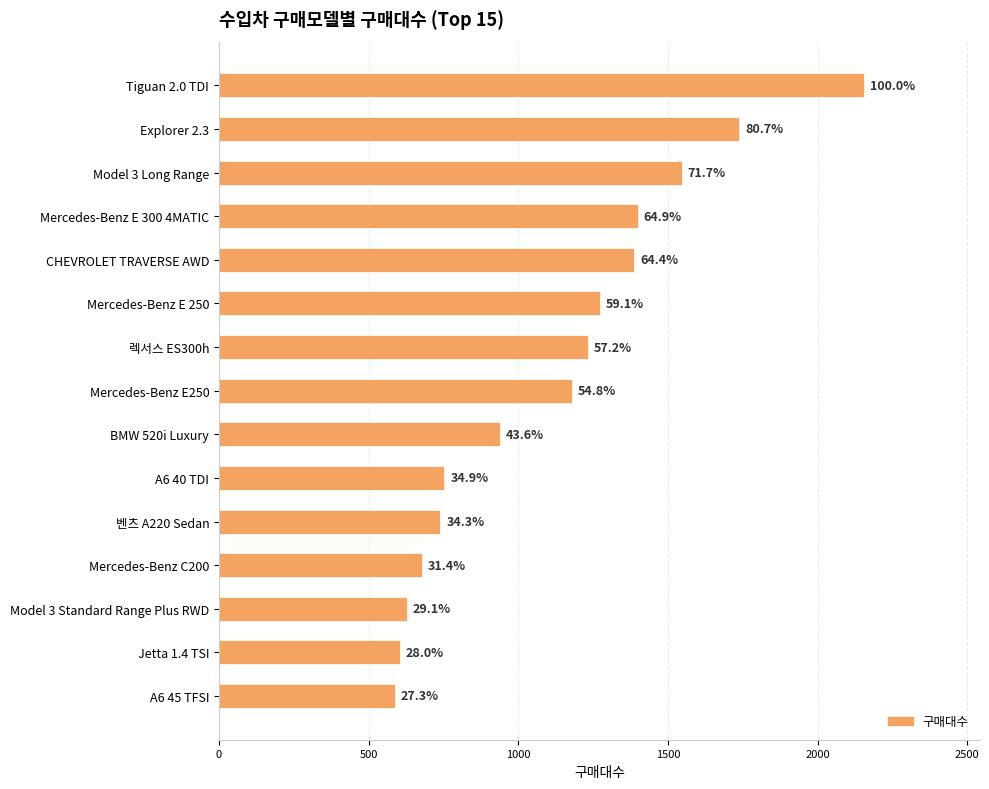

What is the difference between the maximum and minimum values?

1567